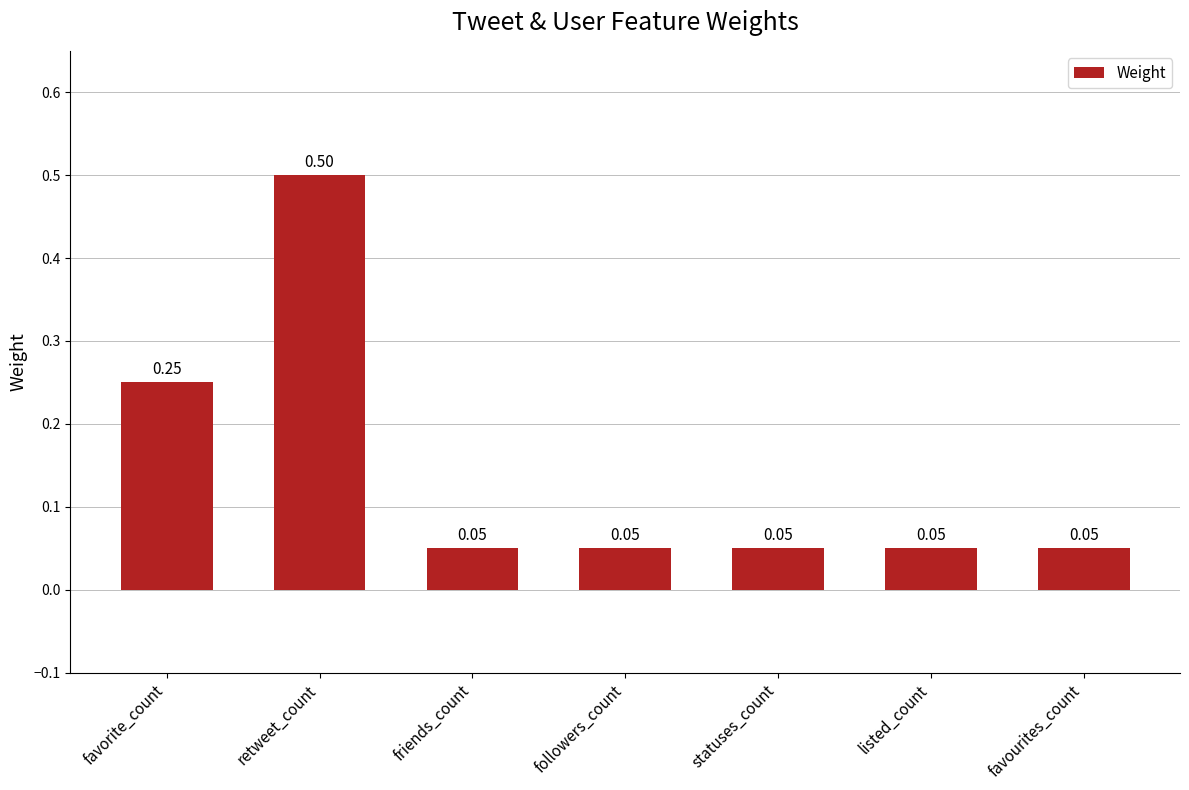

What is the sum of the values at favorite_count and friends_count?

0.3